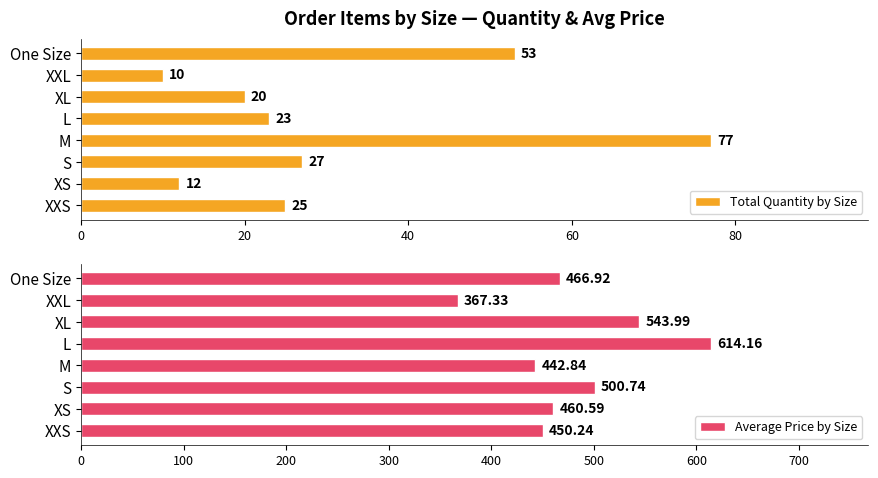

Rank the series by their average value, from highest to lowest.

Average Price by Size, Total Quantity by Size